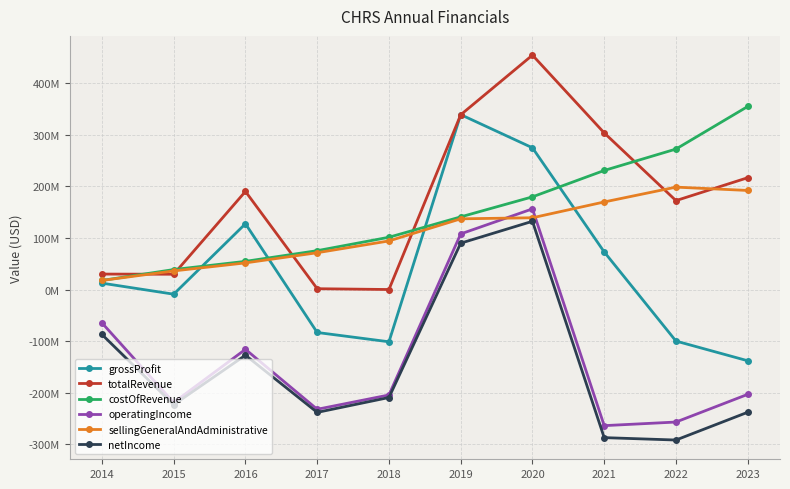

What is the highest value of the grossProfit series?

338993000